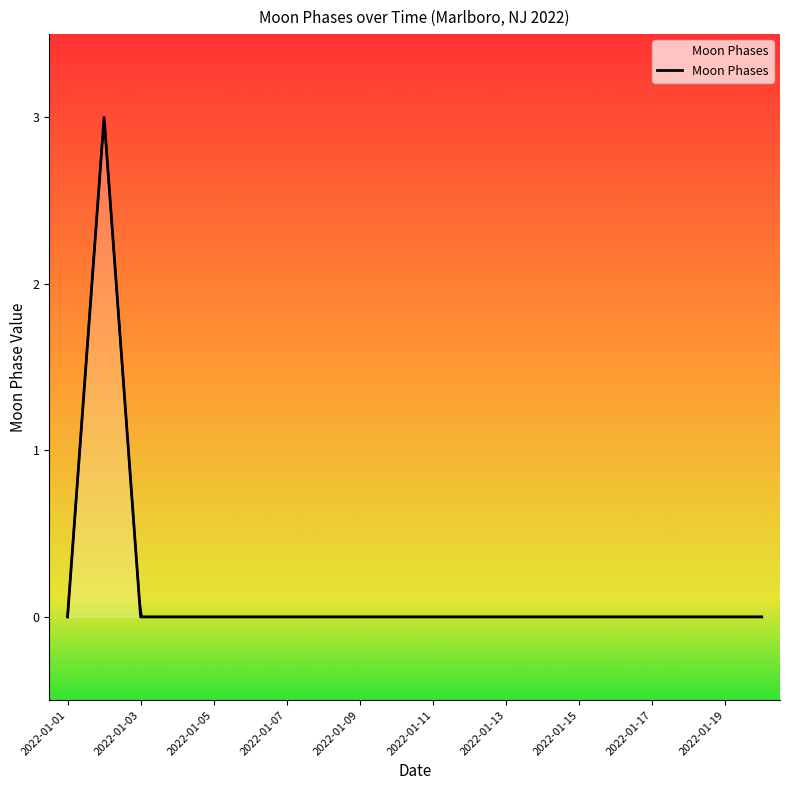

At which category does the chart reach its peak across all series?

2022-01-02